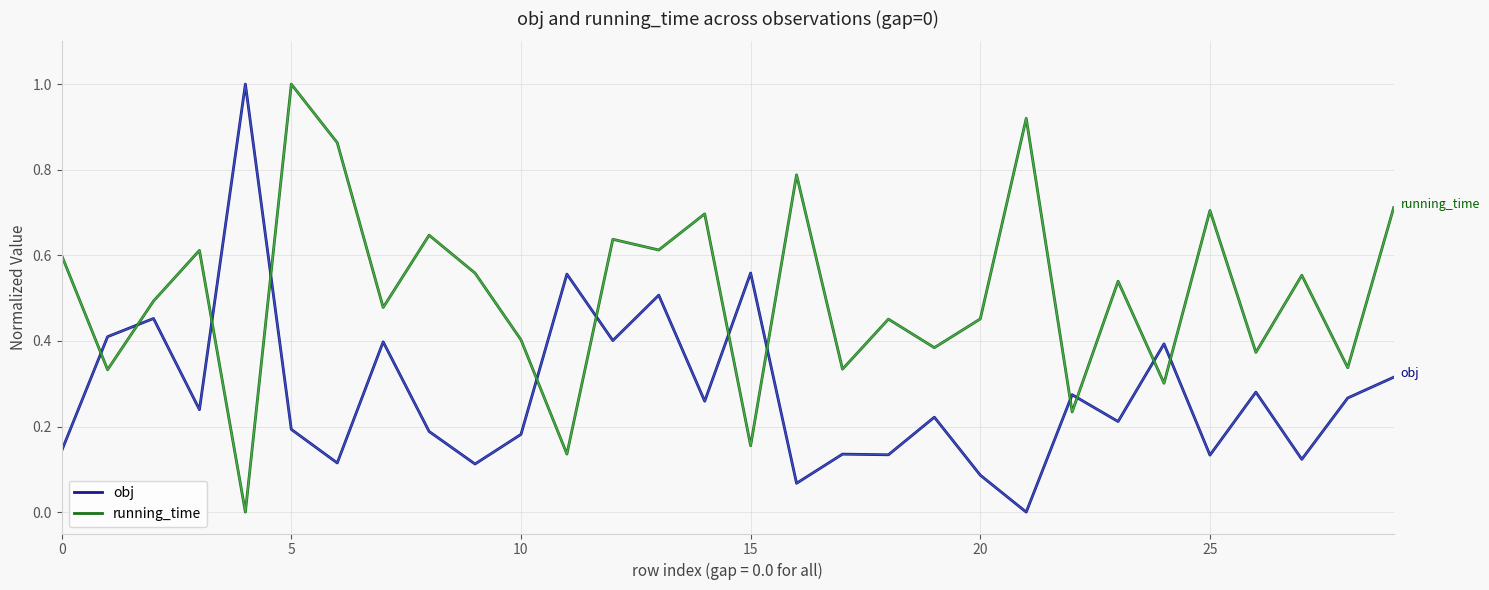

What is the difference between the maximum and minimum values in the obj series?

1.0